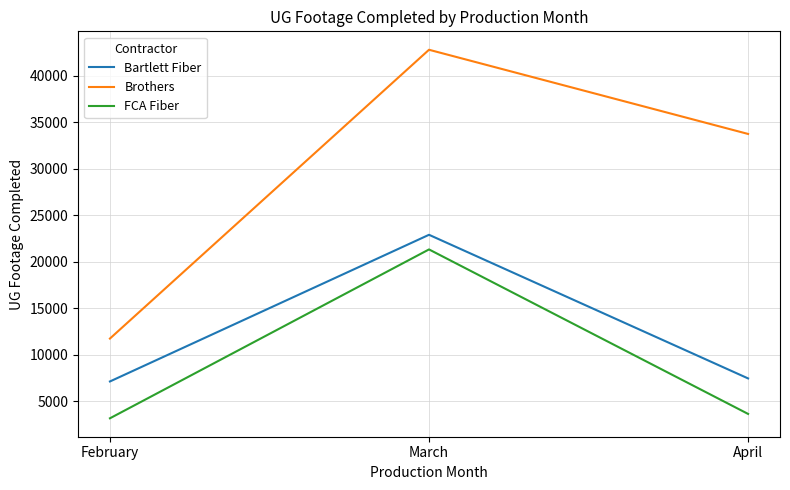

How many values in the FCA Fiber series are below 3629?

1